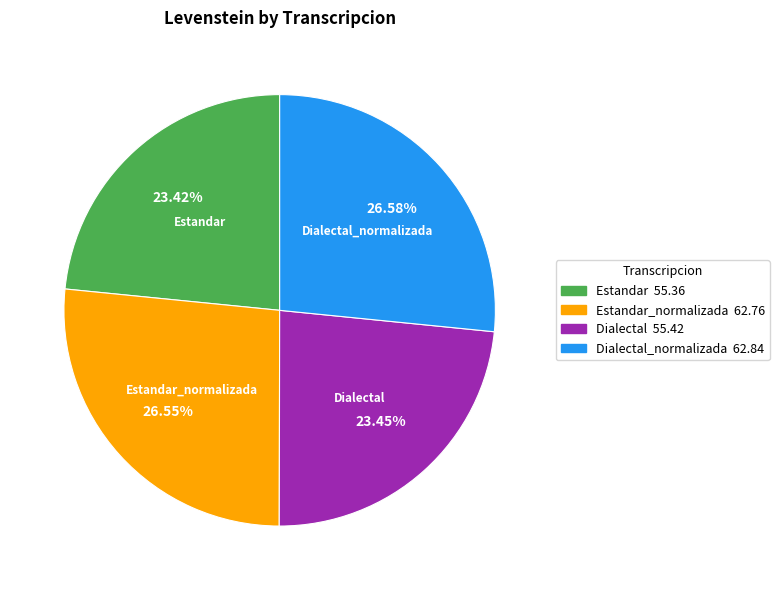

Is there any slice that represents more than half of the pie?

No